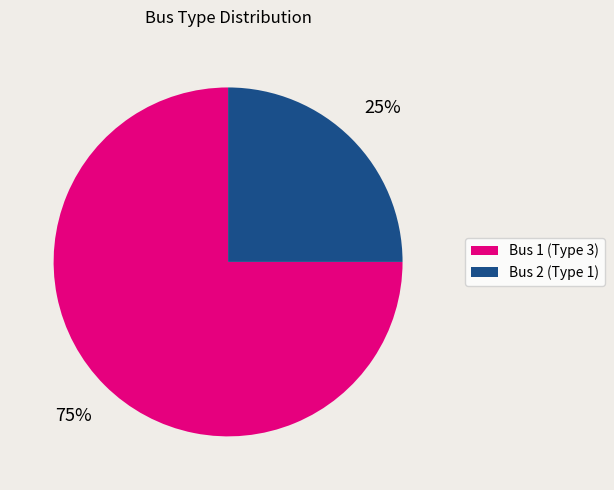

To the nearest percent, what percentage of the pie is Bus 2 (Type 1)?

25%